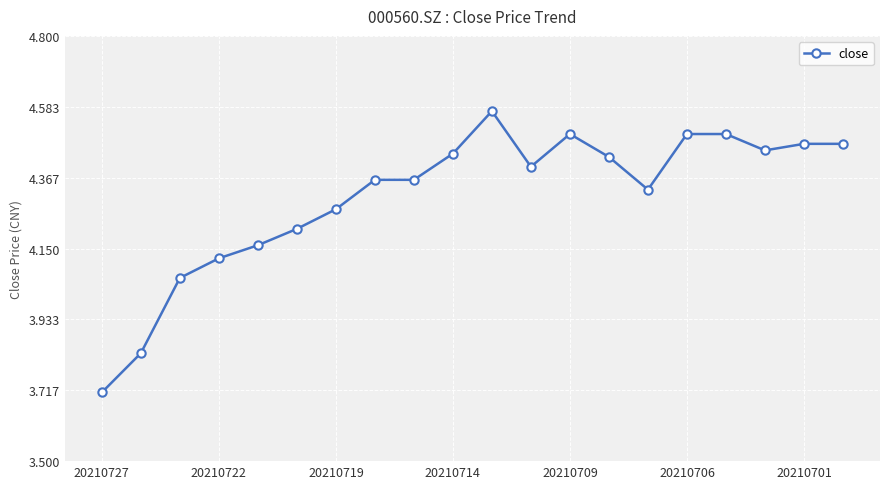

True or false: the data has more than 1 interior local peaks.

True